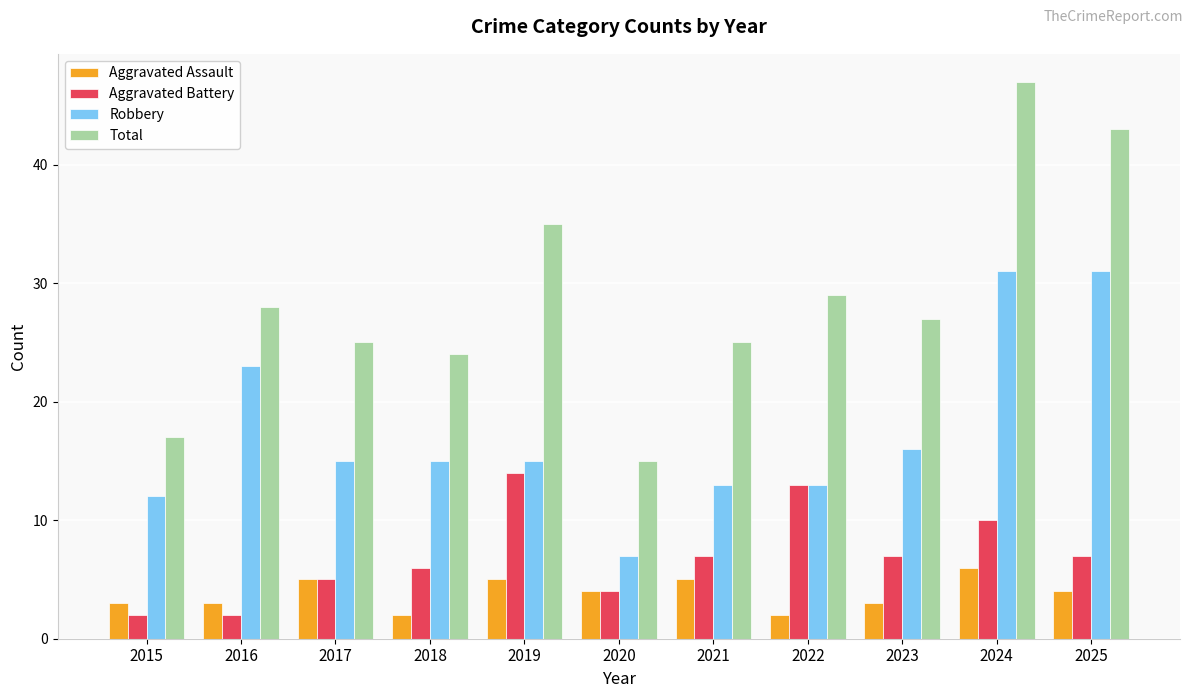

What is the sum of the Total values at 2025 and 2016?

71